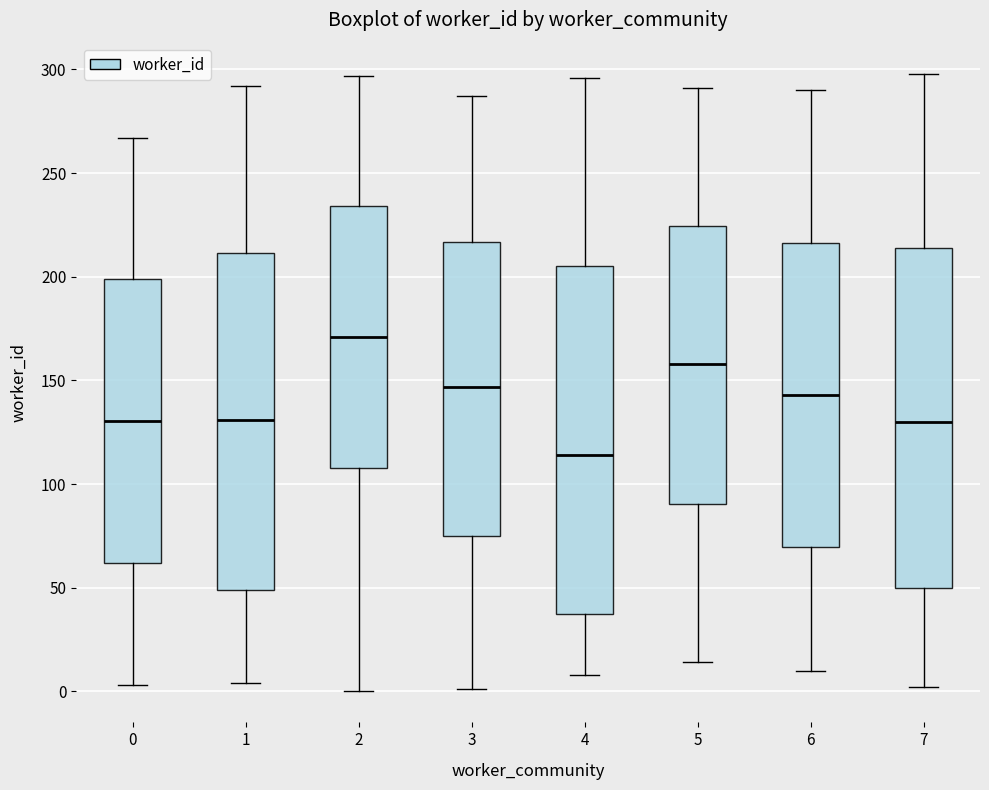

Reading left to right, read every box against the y-axis: the position of its median line, the range the box covers, and the ends of its whiskers. The values are not printed on the chart, so give them approximately, as read against the axis.

0: median 130, box 60 to 200, whiskers 5 to 265
1: median 130, box 50 to 210, whiskers 5 to 290
2: median 170, box 110 to 235, whiskers 0 to 295
3: median 145, box 75 to 215, whiskers 0 to 285
4: median 115, box 40 to 205, whiskers 10 to 295
5: median 160, box 90 to 225, whiskers 15 to 290
6: median 145, box 70 to 215, whiskers 10 to 290
7: median 130, box 50 to 215, whiskers 0 to 300